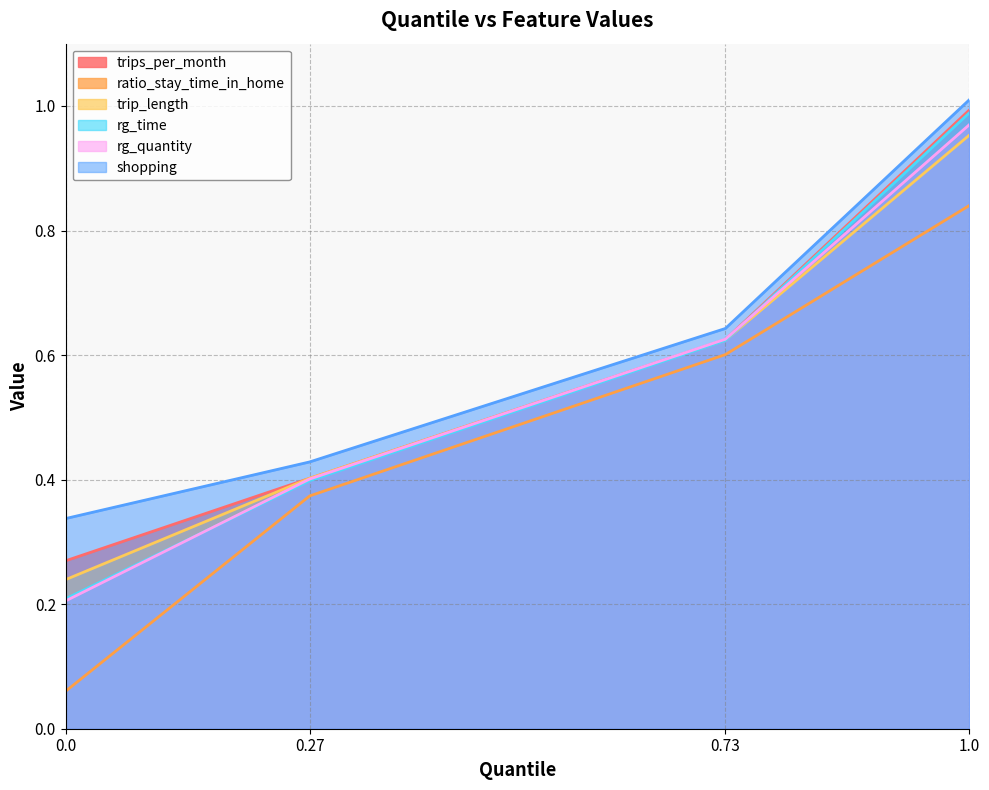

What is the label of the 4th point from the left?

1.0